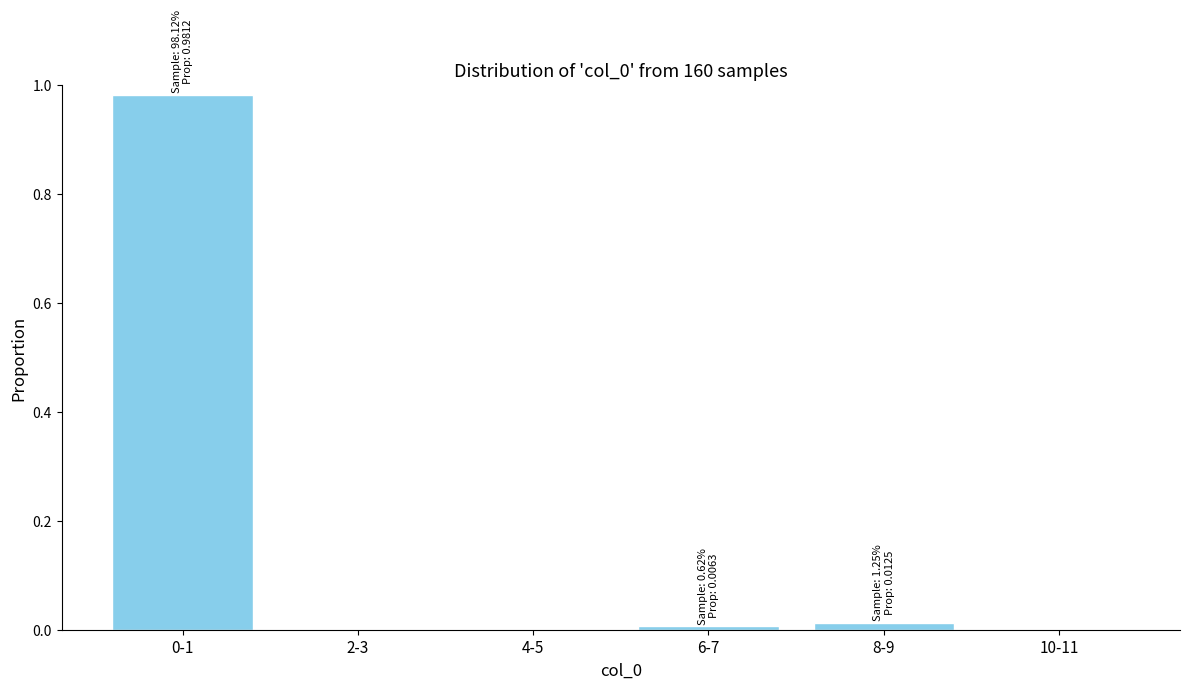

True or false: the data shows 0.0 at 8-9.

True